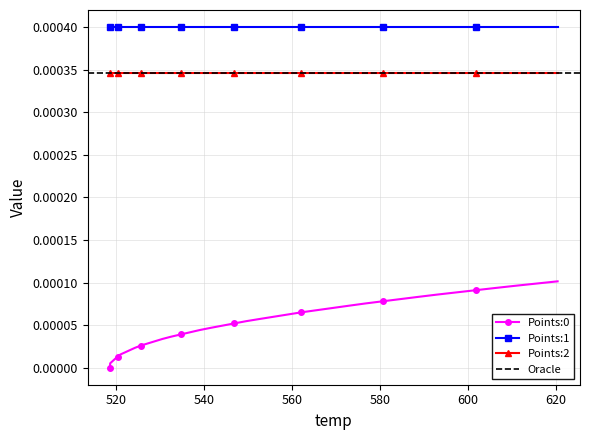

True or false: Points:2 and Points:1 cross at least once.

False